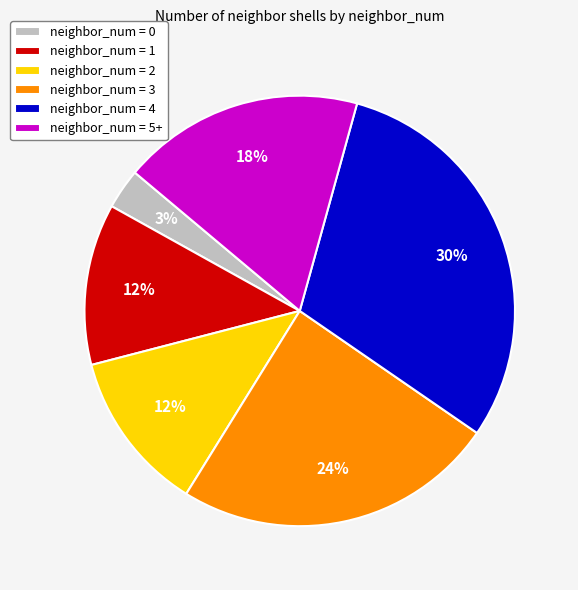

Approximately how many times larger is the value at neighbor_num = 3 compared to neighbor_num = 4?

0.8